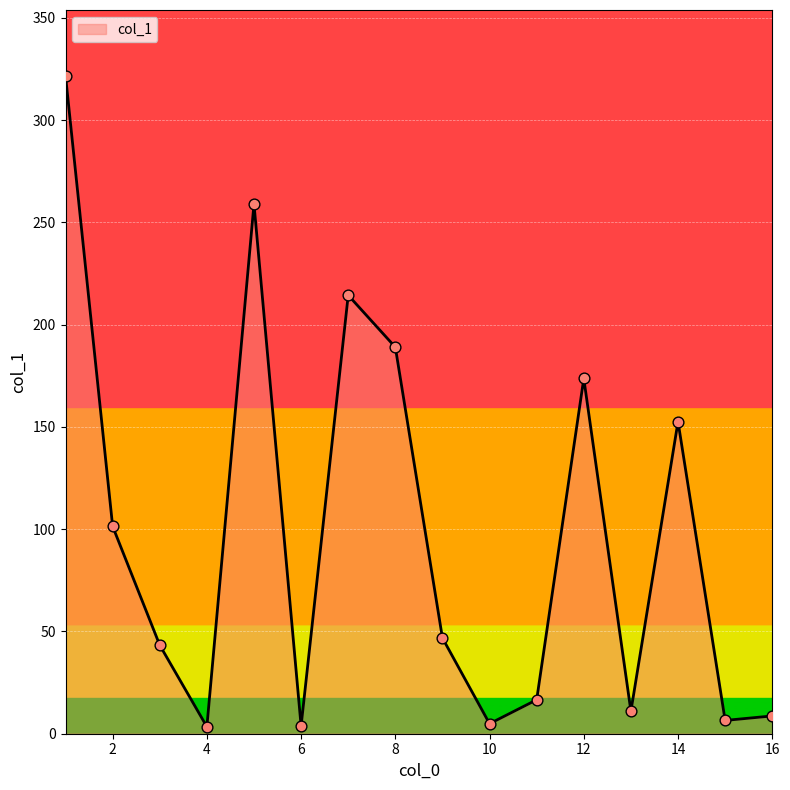

What is the greatest value displayed?

321.7